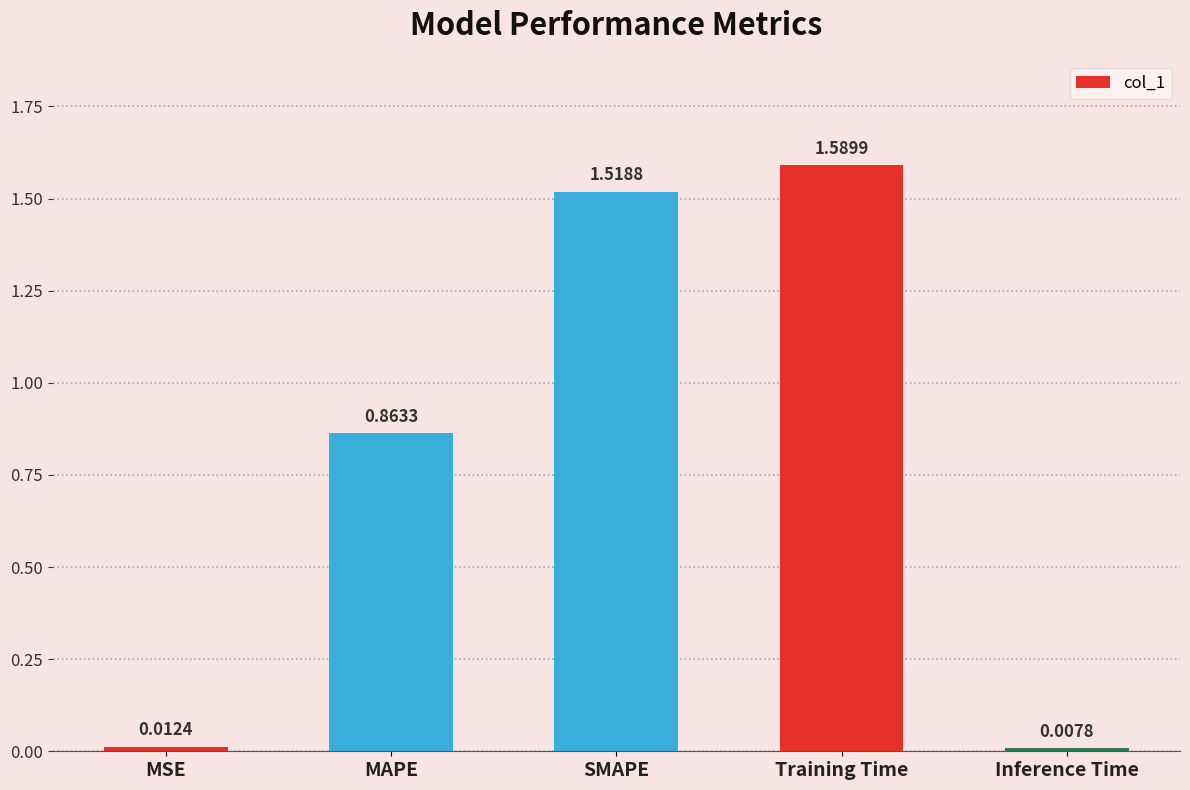

What is the sum of all values?

4.0